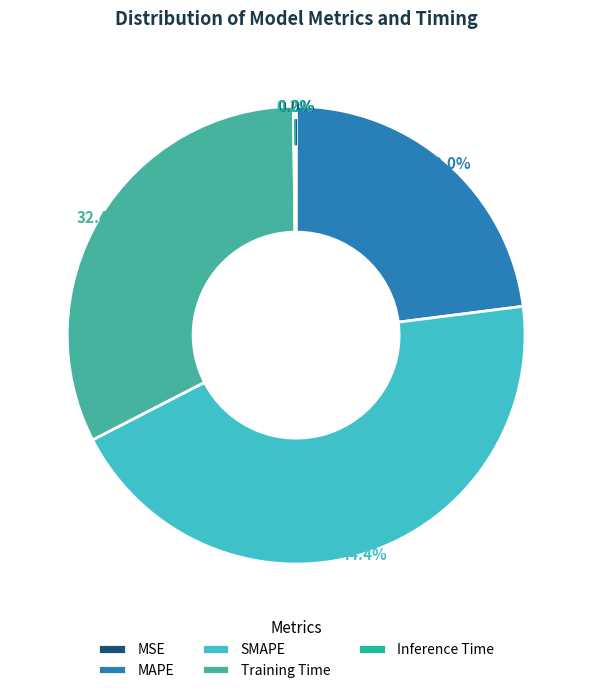

What percentage is the Training Time slice, to the nearest percent?

32%